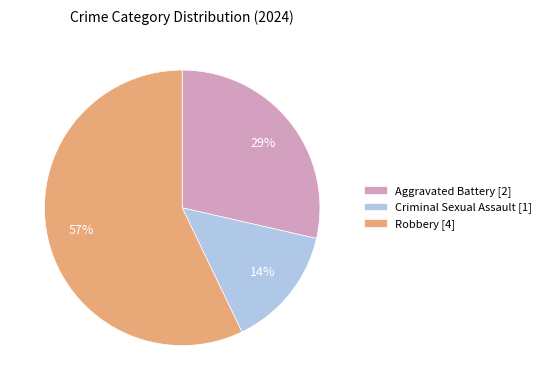

Rank the categories by value from highest to lowest.

Robbery, Aggravated Battery, Criminal Sexual Assault